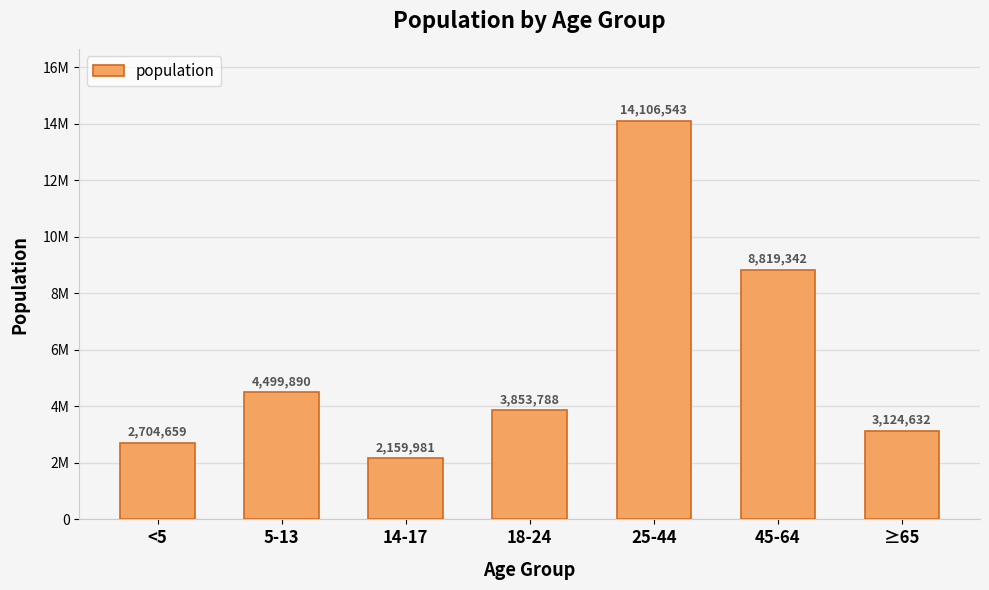

Which label corresponds to the largest value in the chart?

25-44